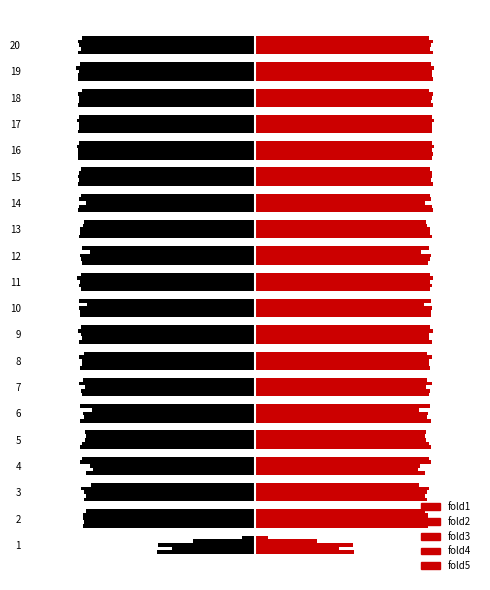

The value of fold3 at 3 is -0.8. True or false?

True